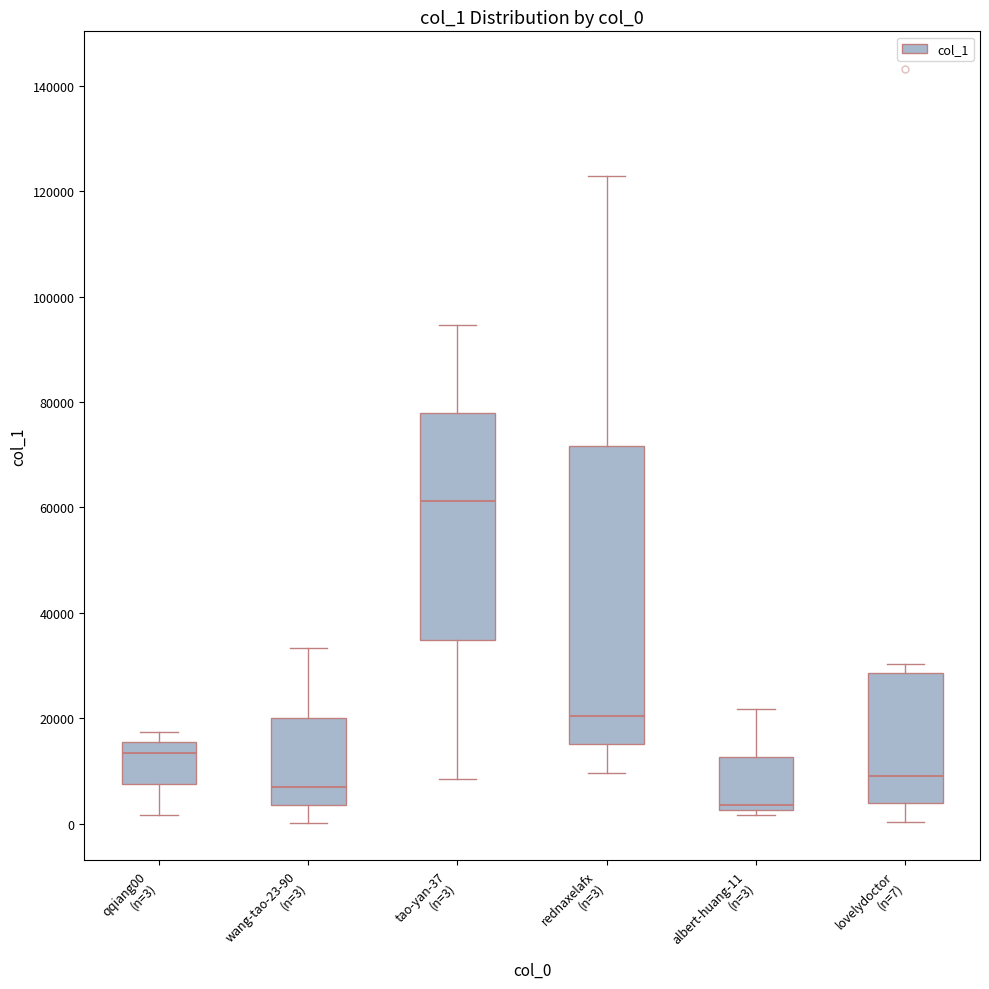

Which box is the tallest, from its lower edge to its upper edge?

rednaxelafx (n=3)